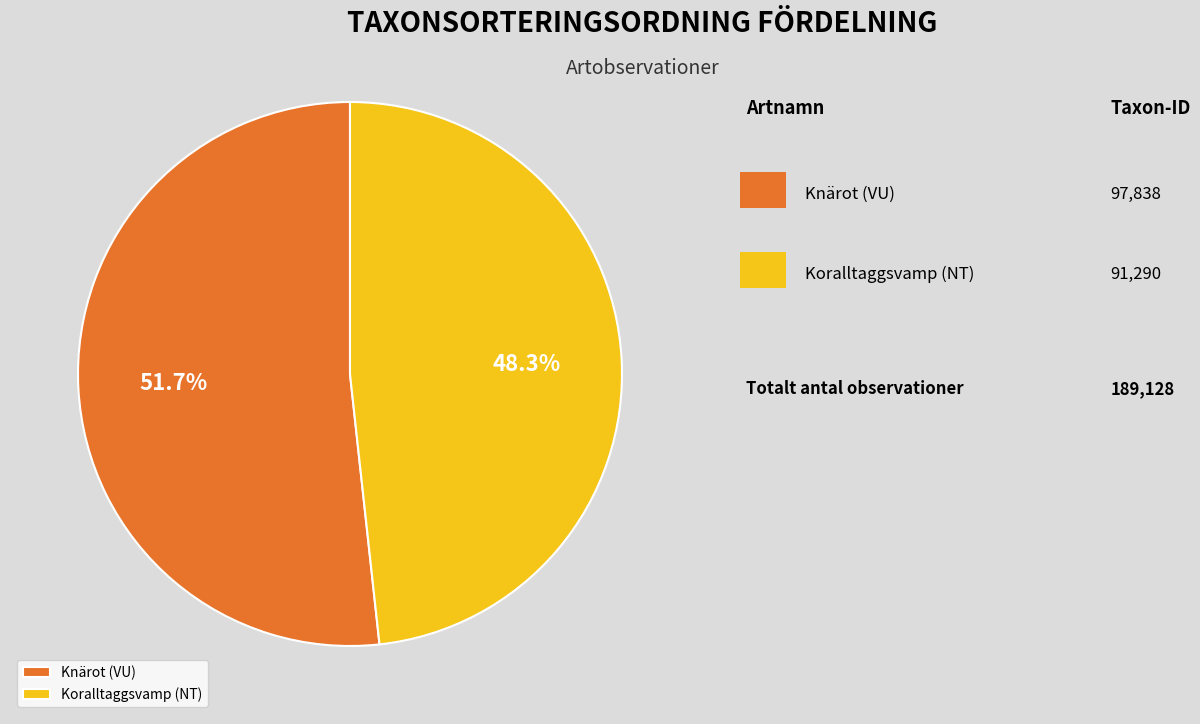

Approximately how many times larger is the value at Koralltaggsvamp (NT) compared to Knärot (VU)?

0.9